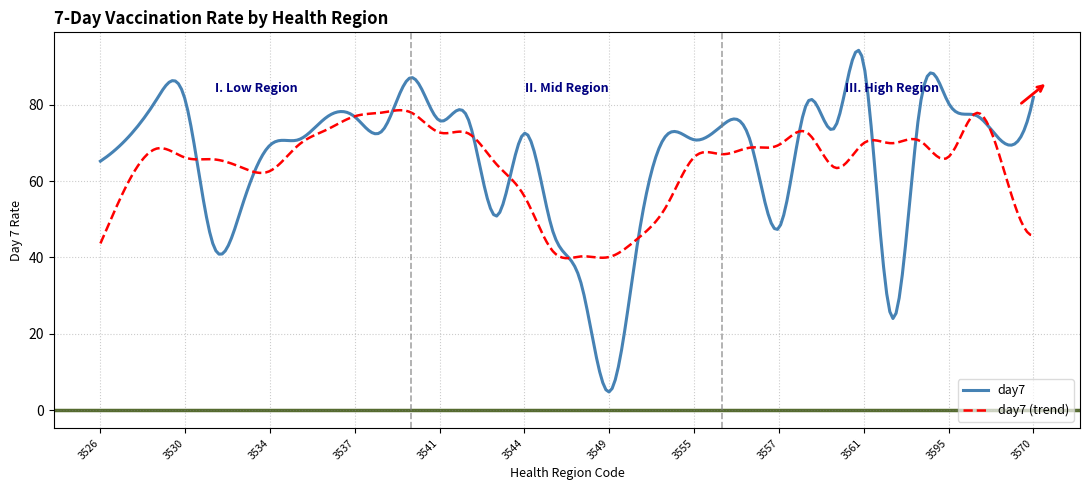

What is the maximum value shown in the chart?

94.2